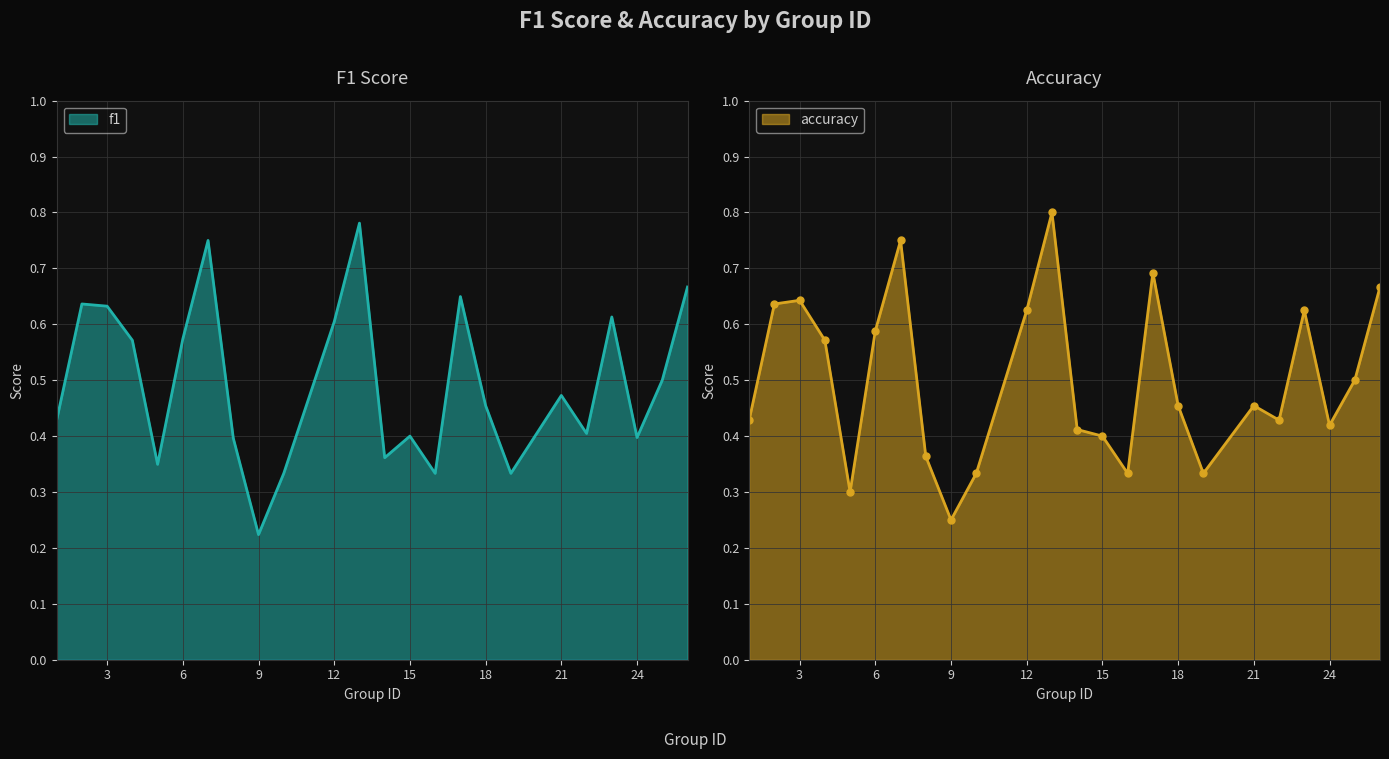

Reading right to left, what are all the values shown in this chart?

f1: 26=0.7	25=0.5	24=0.4	23=0.6	22=0.4	21=0.5	19=0.3	18=0.5	17=0.6	16=0.3	15=0.4	14=0.4	13=0.8	12=0.6	10=0.3	9=0.2	8=0.4	7=0.8	6=0.6	5=0.3	4=0.6	3=0.6	2=0.6	1=0.4
accuracy: 26=0.7	25=0.5	24=0.4	23=0.6	22=0.4	21=0.5	19=0.3	18=0.5	17=0.7	16=0.3	15=0.4	14=0.4	13=0.8	12=0.6	10=0.3	9=0.2	8=0.4	7=0.8	6=0.6	5=0.3	4=0.6	3=0.6	2=0.6	1=0.4